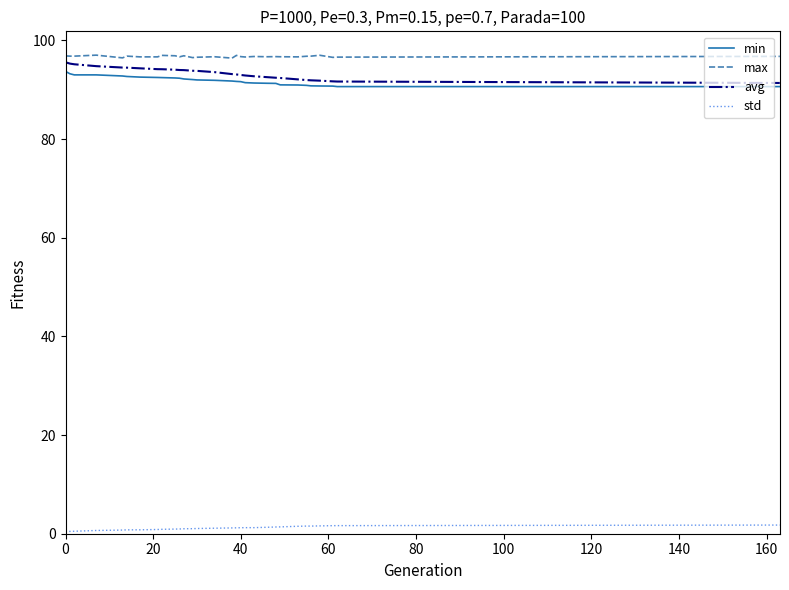

What is the greatest value displayed?

97.0